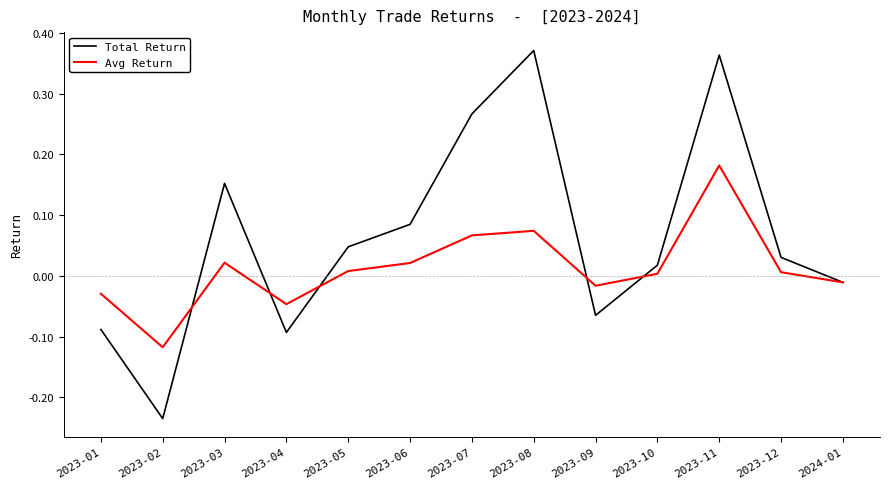

At 2023-07, list the series in order from largest to smallest.

Total Return, Avg Return